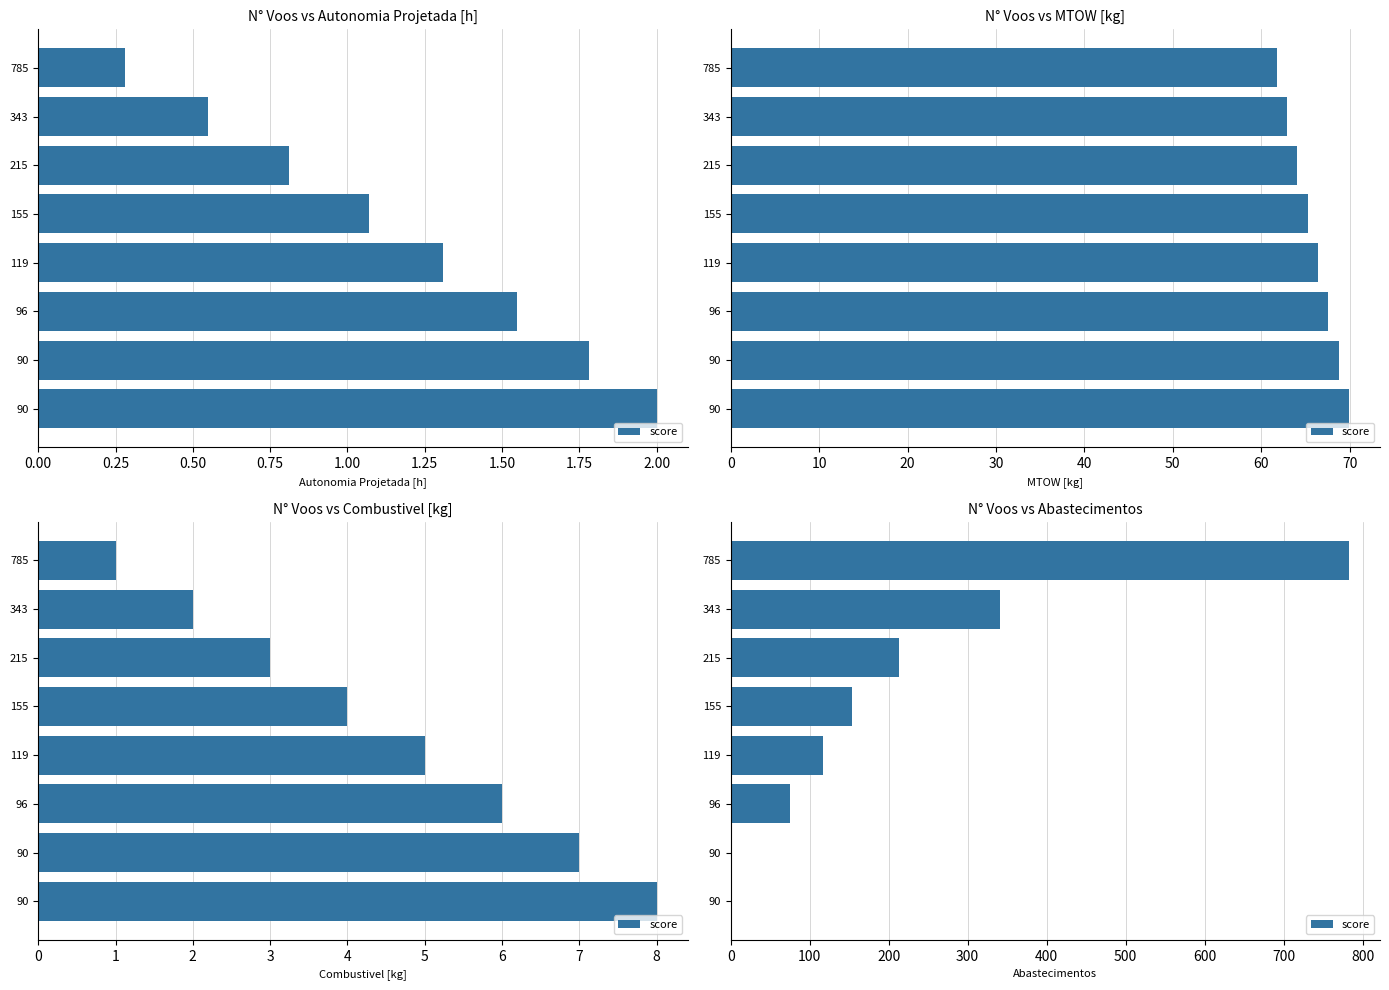

What is the greatest value displayed?

783